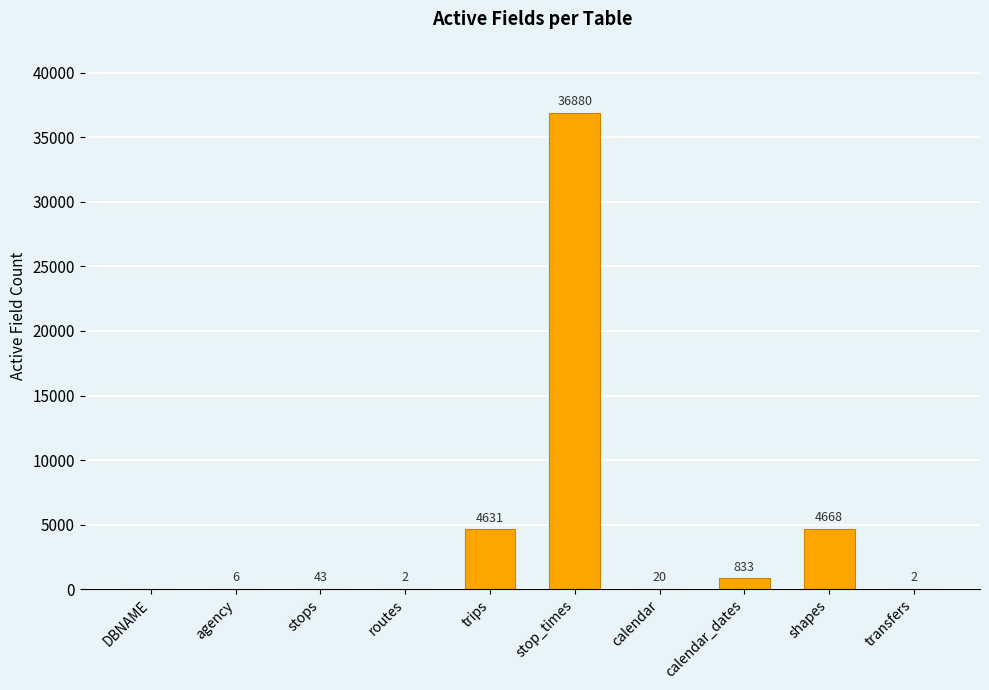

How many positive values are there?

9